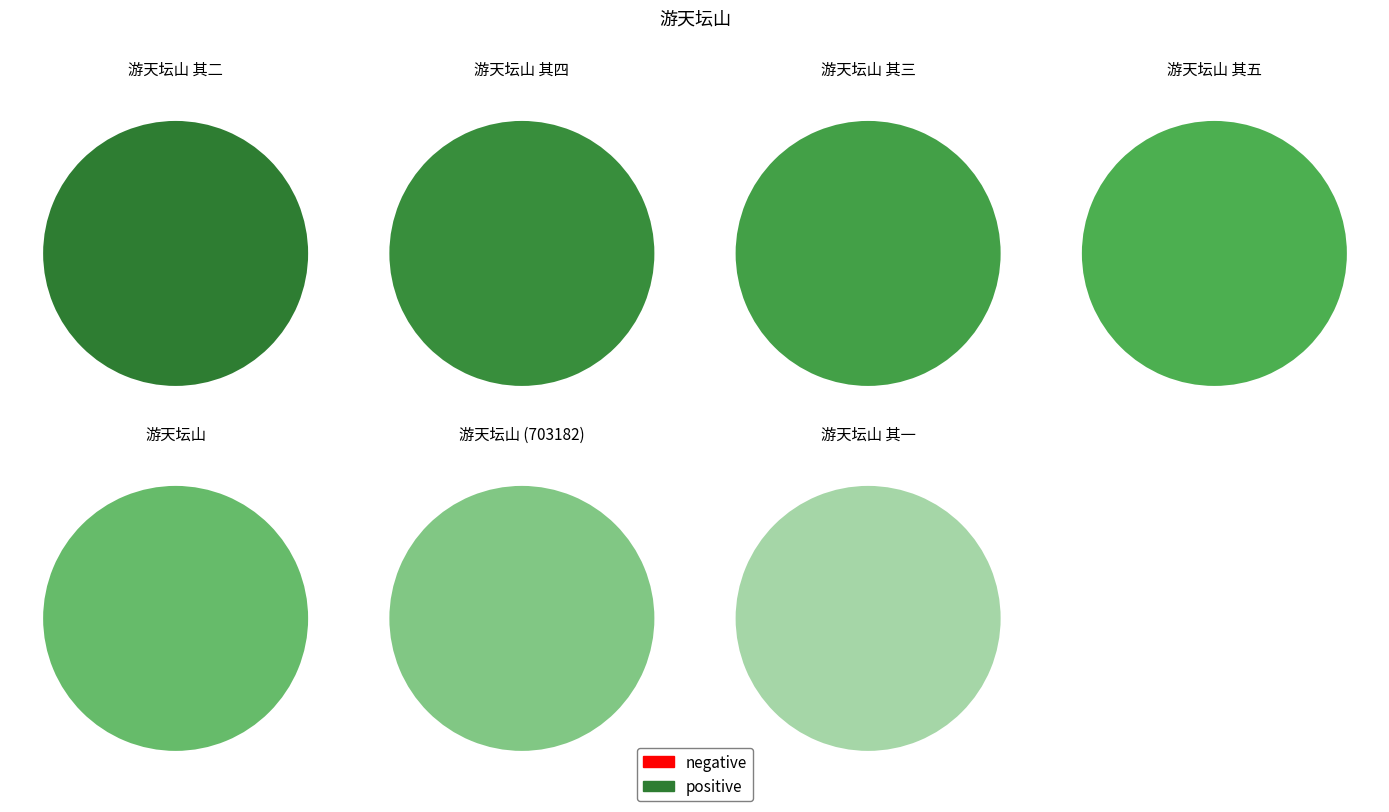

How many segments does this pie chart have?

7